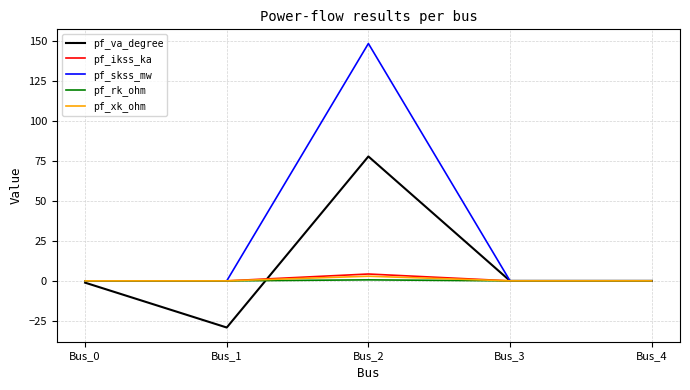

At which category does pf_xk_ohm reach its first local peak?

Bus_2